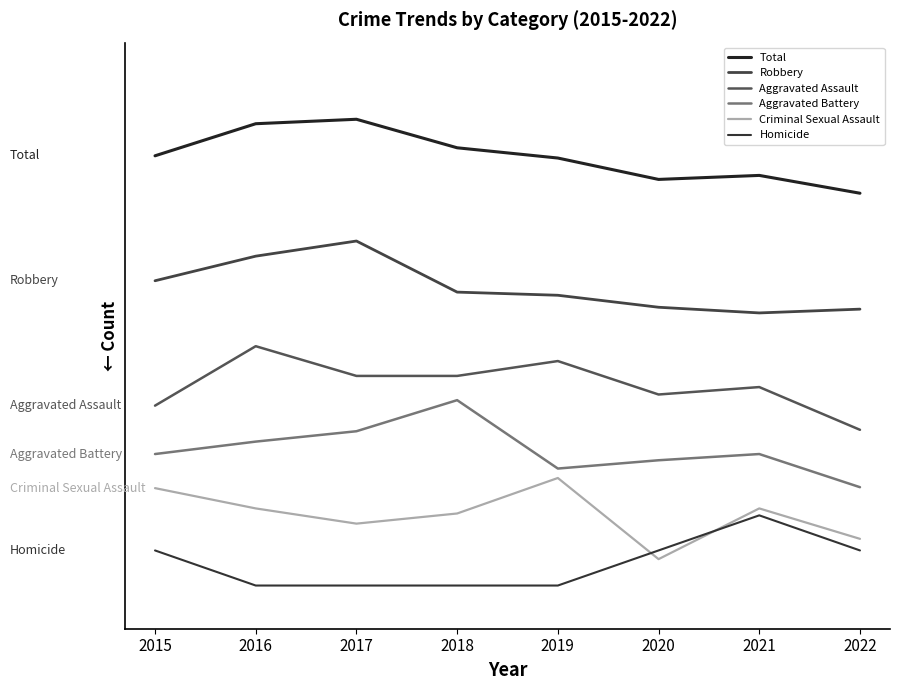

Is the value of Aggravated Assault at 2016 greater than the value of Robbery at 2015?

No